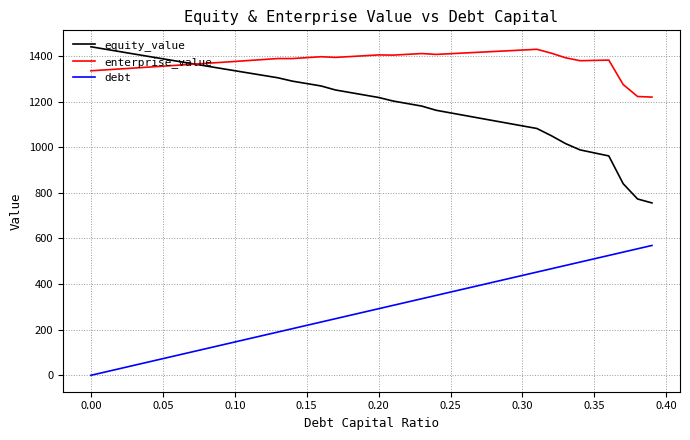

True or false: equity_value and debt cross at least once.

False